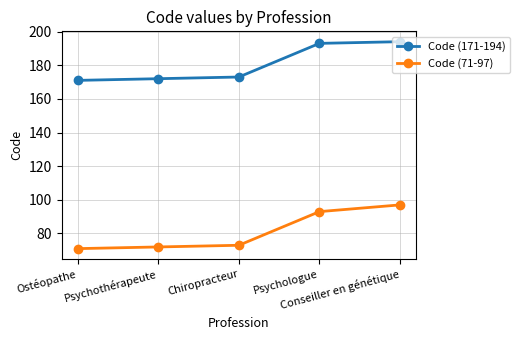

True or false: Code (171-194) has more than 2 interior local peaks.

False